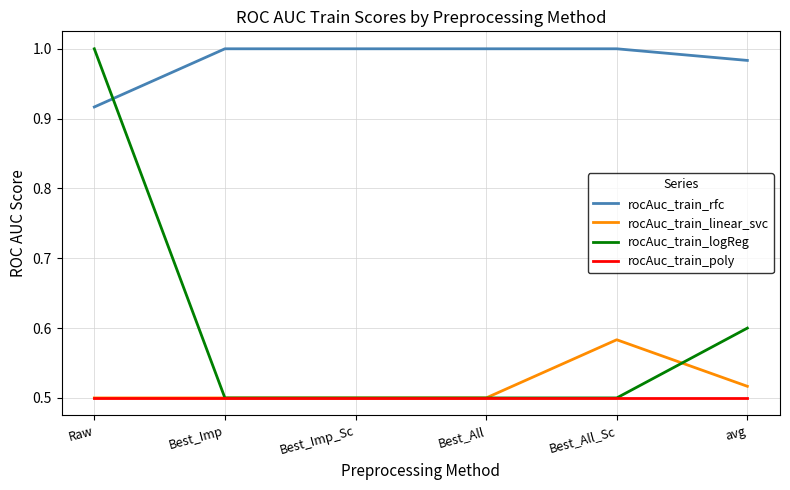

True or false: rocAuc_train_logReg has a value of 0.5 at Best_All_Sc.

True